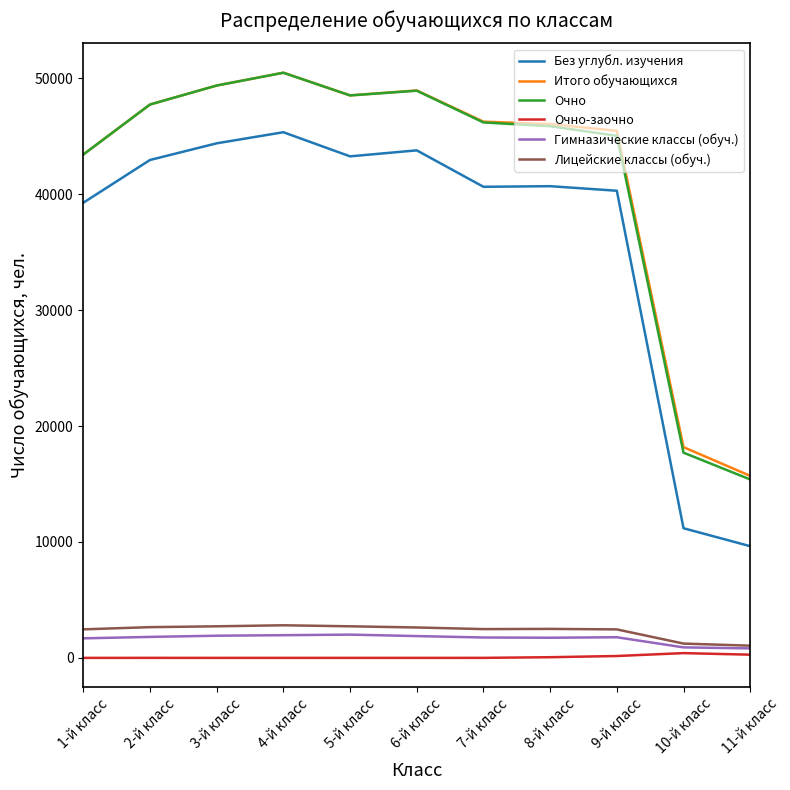

How many distinct data groups are displayed?

6